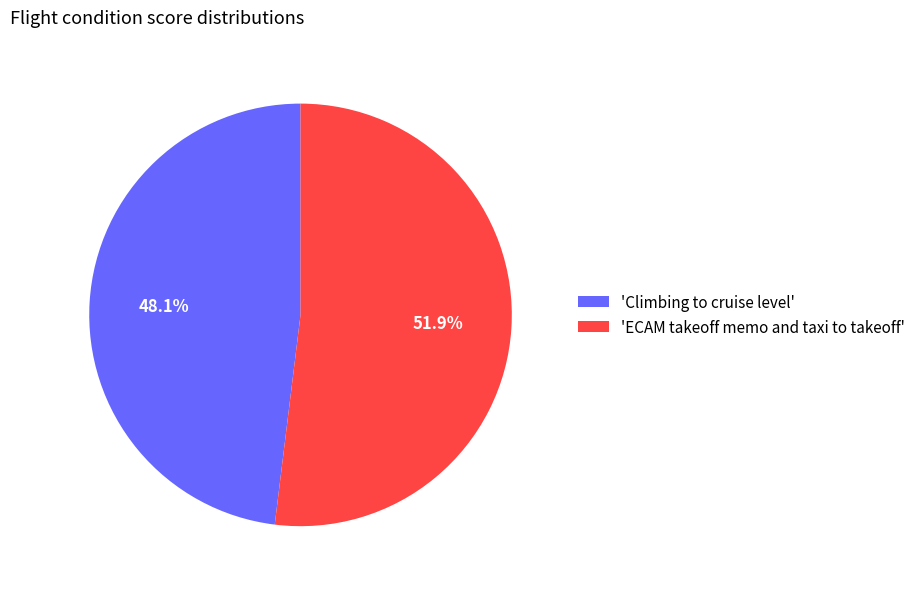

What is the largest slice in the pie chart?

'ECAM takeoff memo and taxi to takeoff'